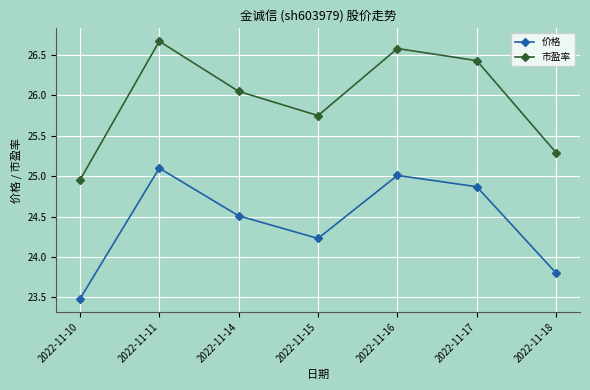

At which label does 价格 reach its minimum?

2022-11-10